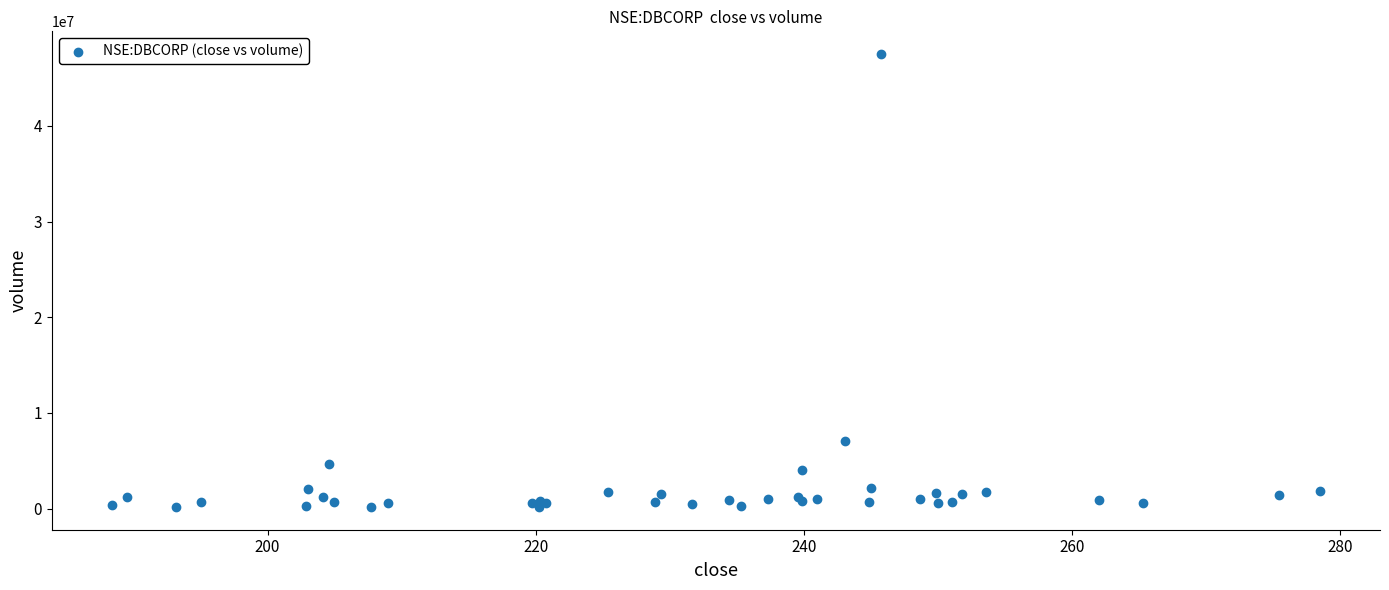

What Y value in the scatter plot is closest to 23835853?

7062008